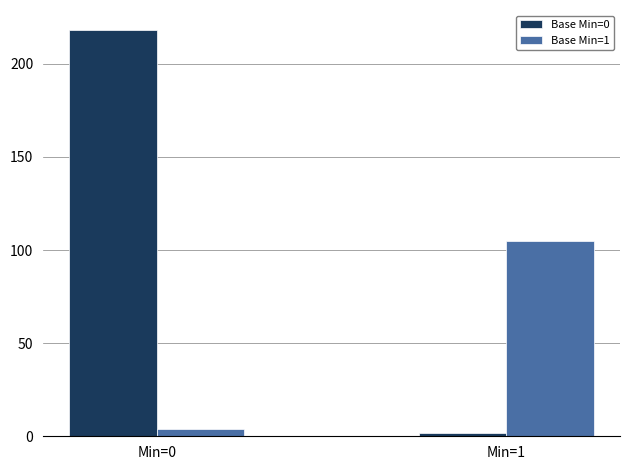

What is the value of the Base Min=1 bar at the 1st from the left?

4